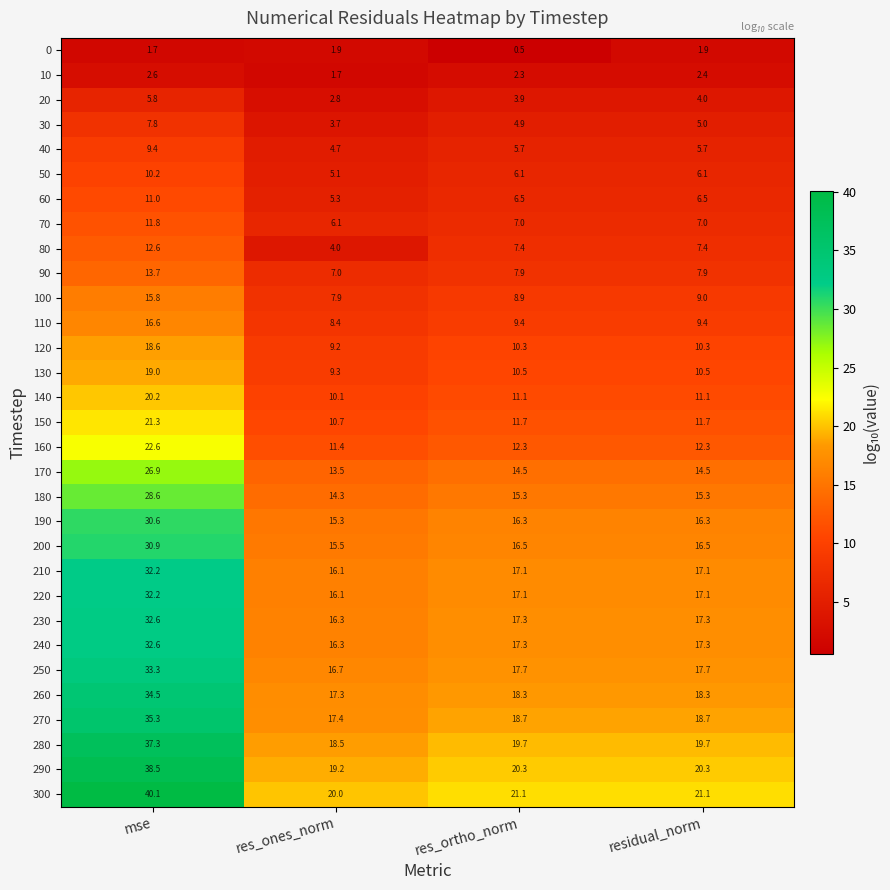

Which category has the lowest value across all series?

res_ortho_norm